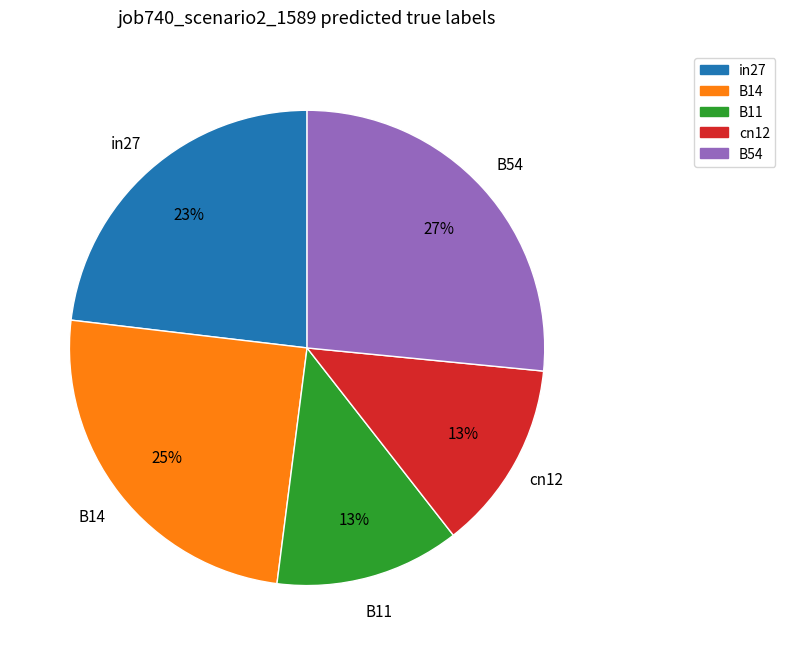

To the nearest percent, what is the difference between the largest and smallest slice percentages?

14%